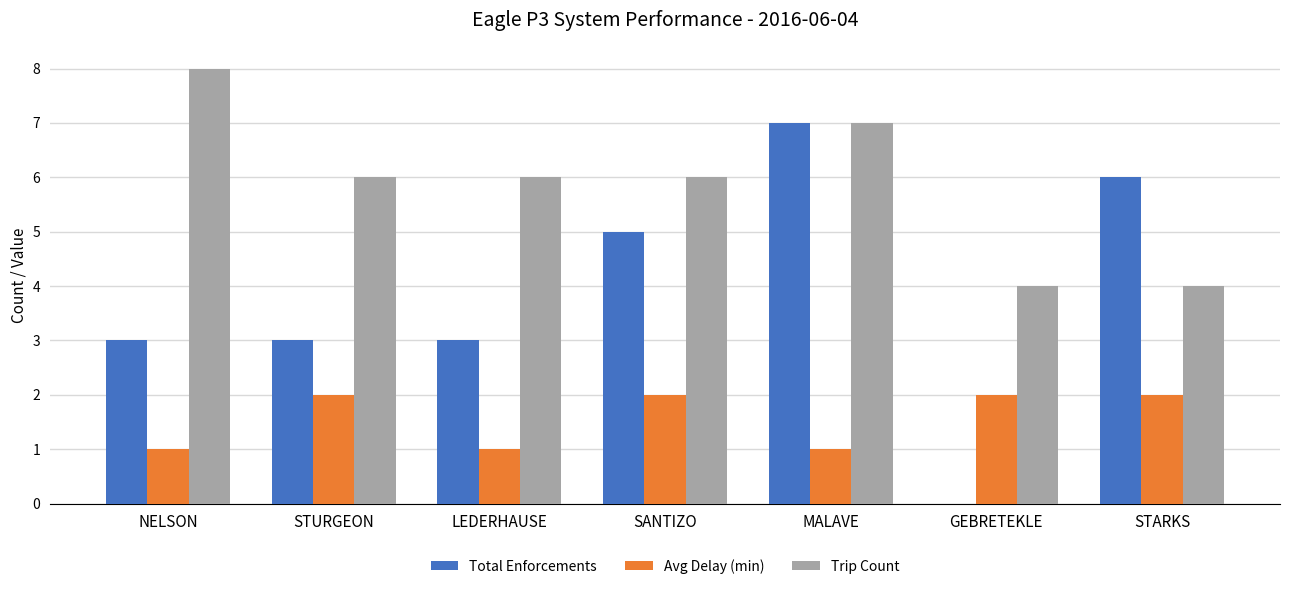

What is the maximum value for Total Enforcements?

7